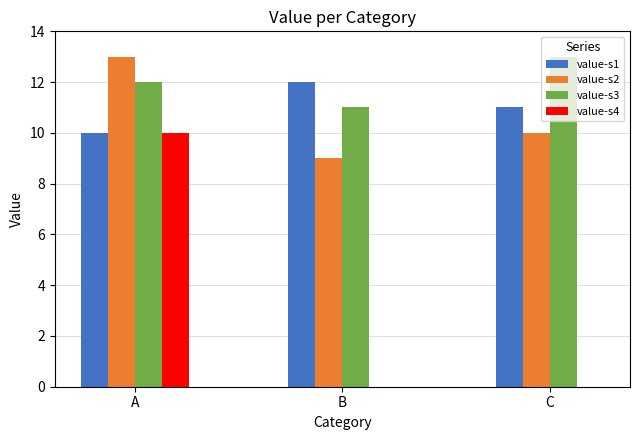

Reading left to right, list all the values displayed in this chart.

value-s1: A=10	B=12	C=11
value-s2: A=13	B=9	C=10
value-s3: A=12	B=11	C=13
value-s4: A=10	B=0	C=0